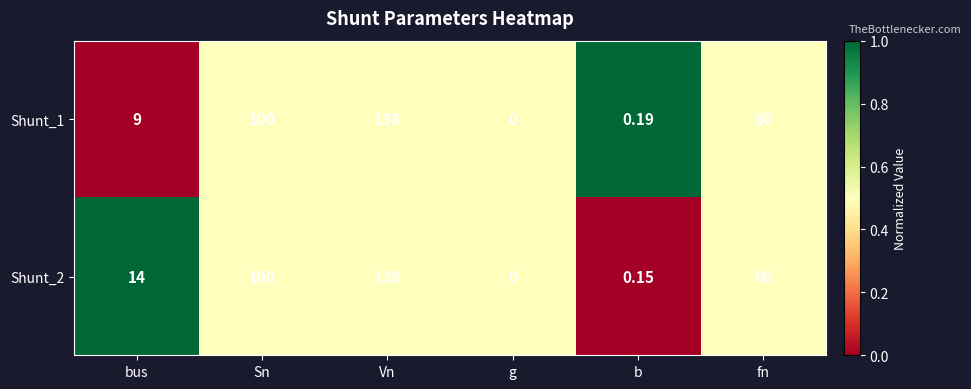

Where does the Shunt_2 series first go above 60?

Sn